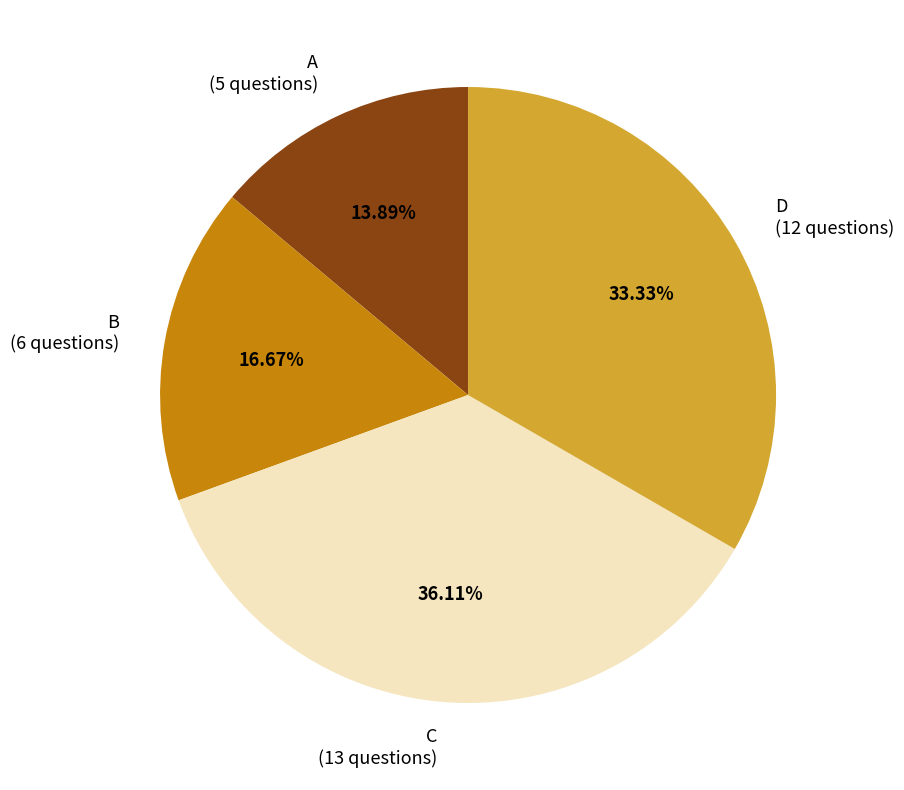

To the nearest percent, what is the average slice percentage?

25%